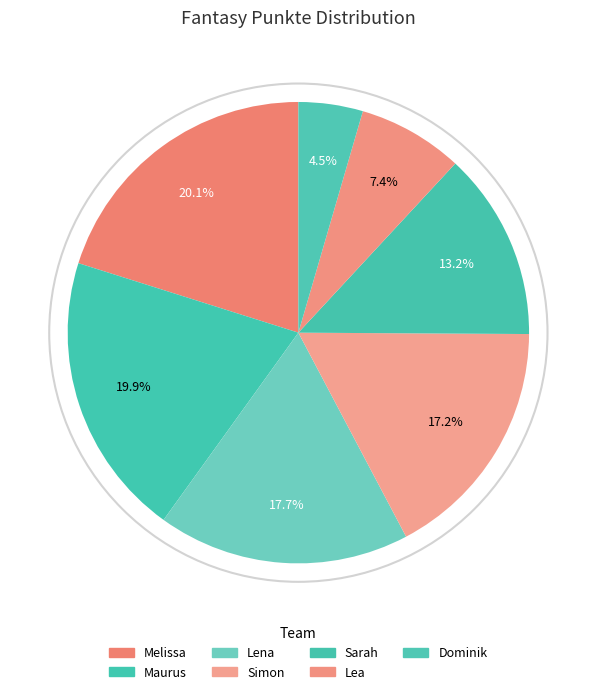

Combined, do Lea and Maurus account for over 50%?

No